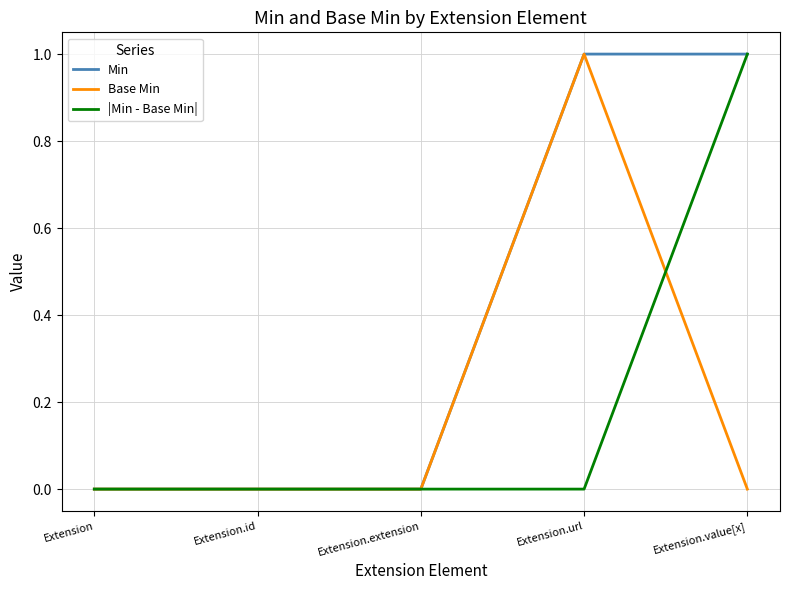

At which label does |Min - Base Min| reach its peak?

Extension.value[x]